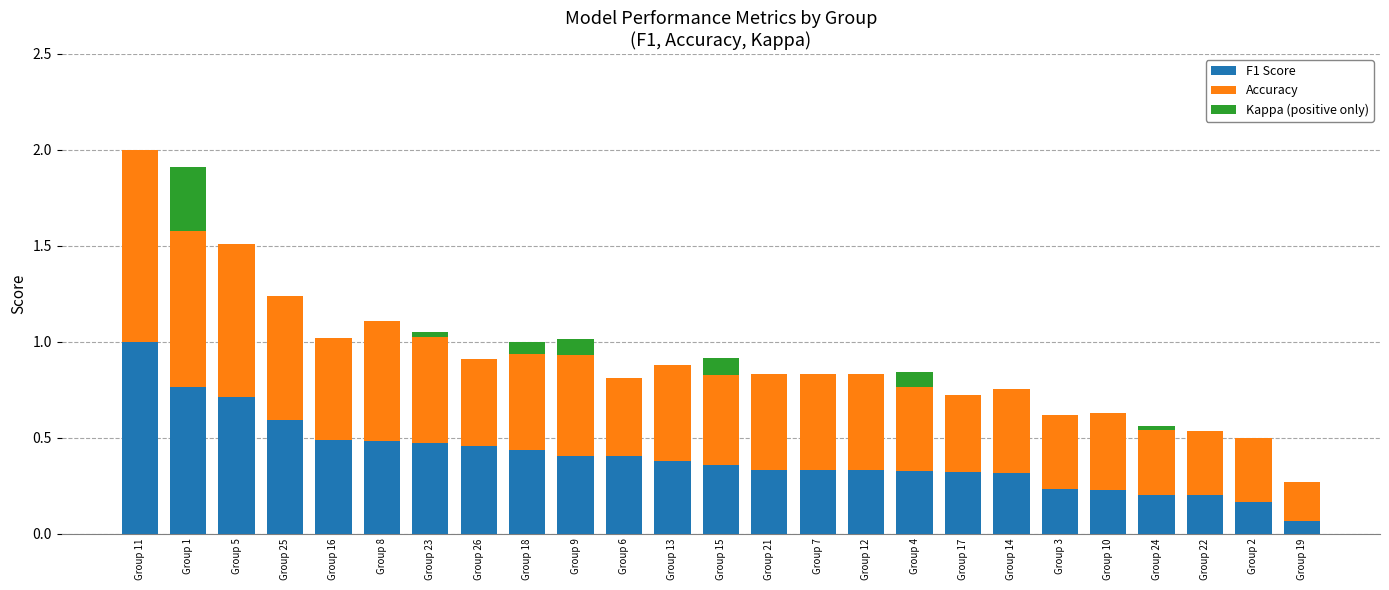

How many series are shown in this chart?

3